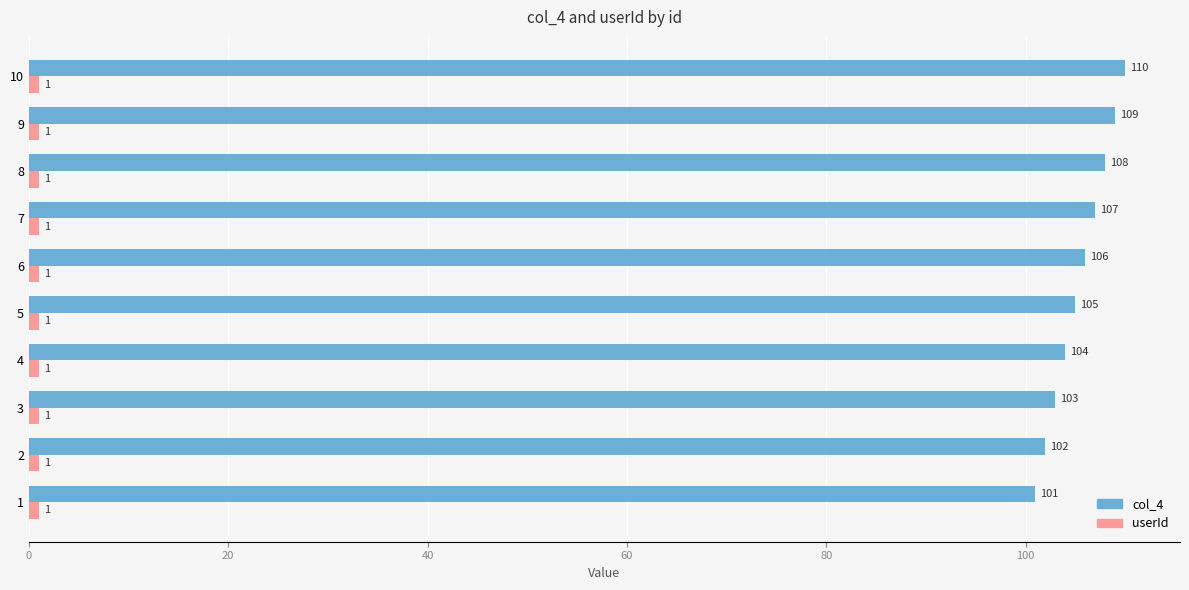

What is the difference between the maximum and second lowest values in the col_4 series?

8